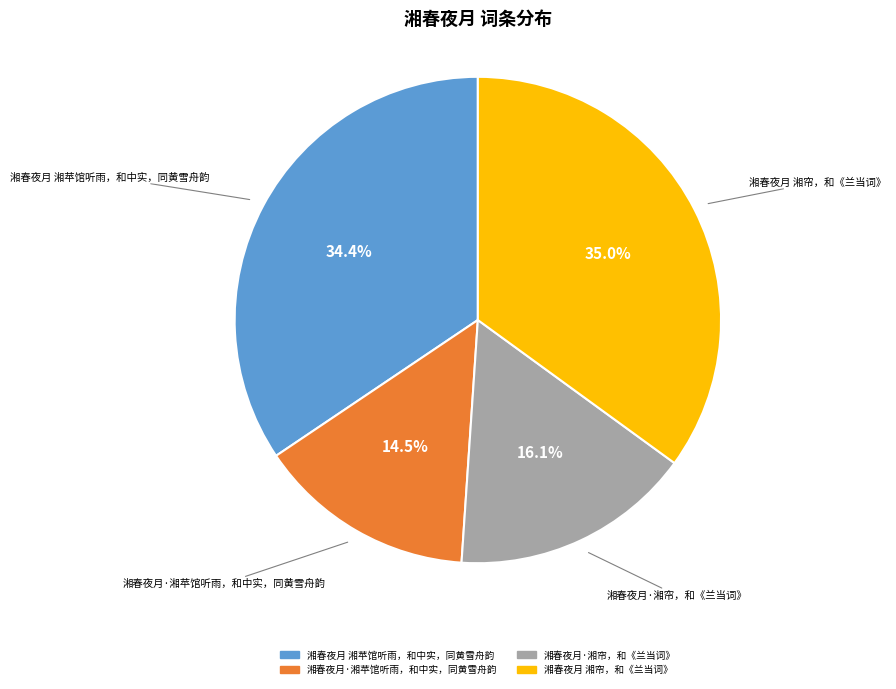

True or false: 湘春夜月 湘苹馆听雨，和中实，同黄雪舟韵 accounts for 24% of the total.

False